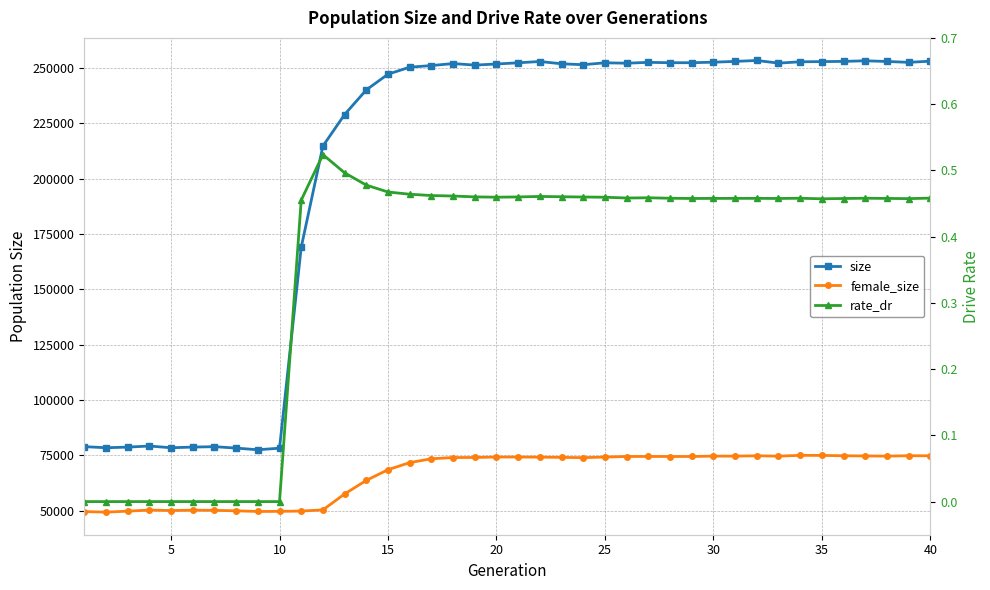

What is the average value of the female_size series?

66224.6